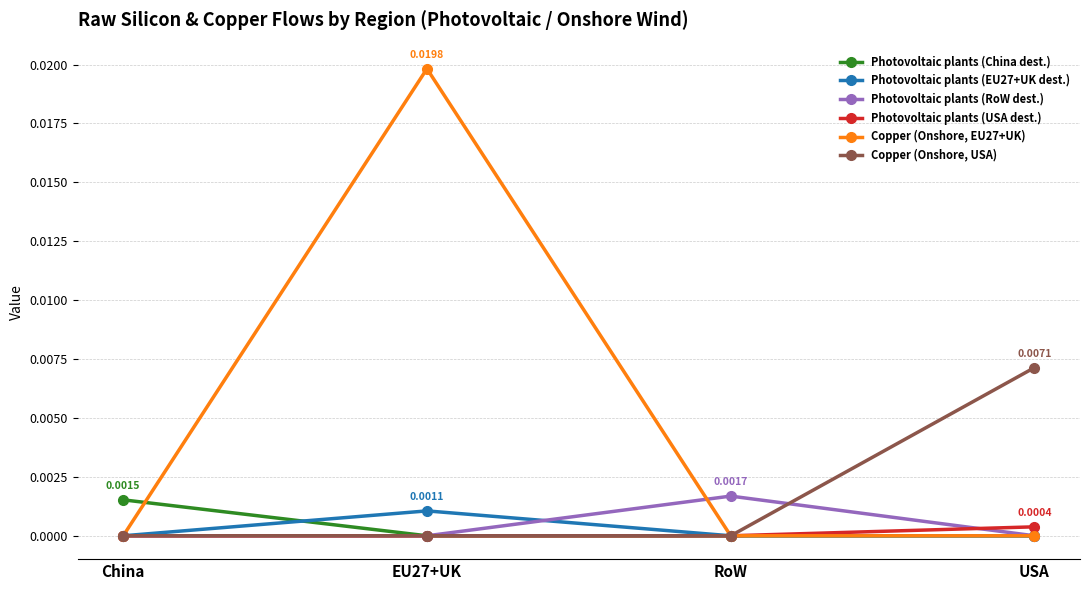

What position from the left is USA?

4